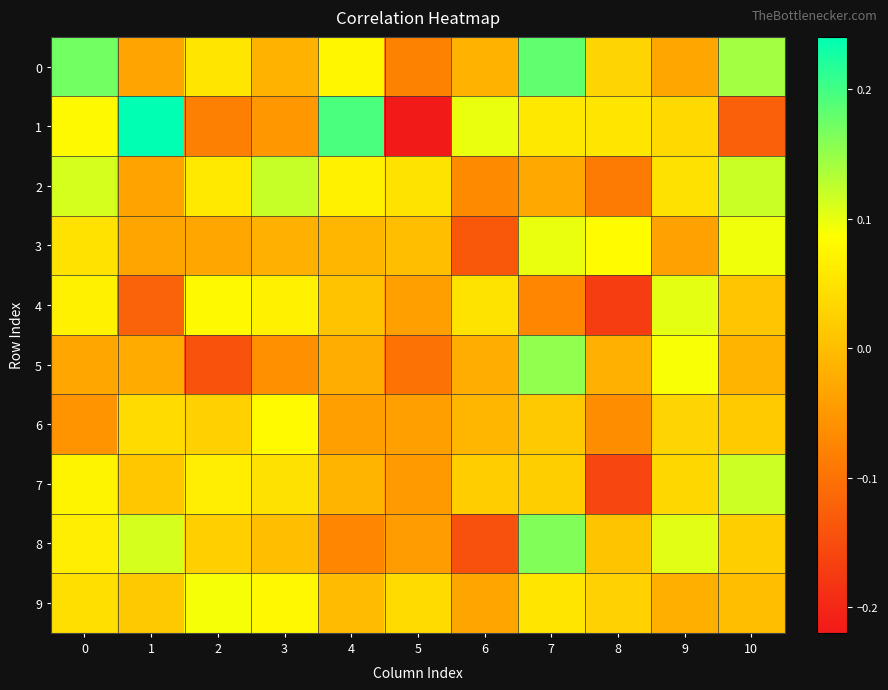

Which series changed the most between 1 and 3?

1